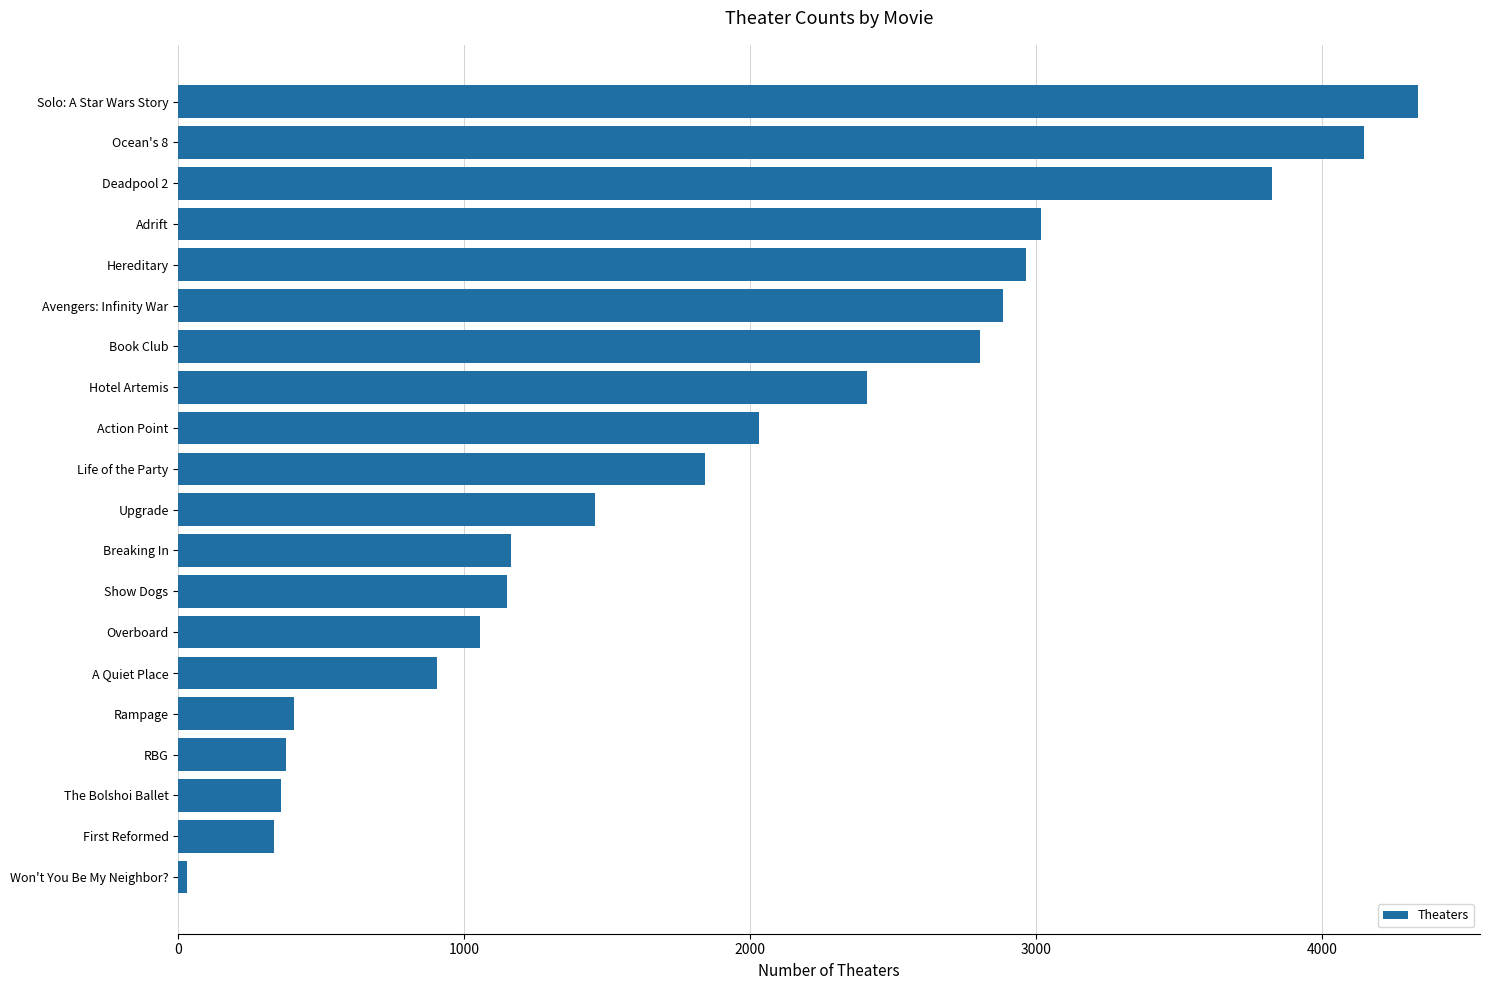

How many data points does each series have?

20